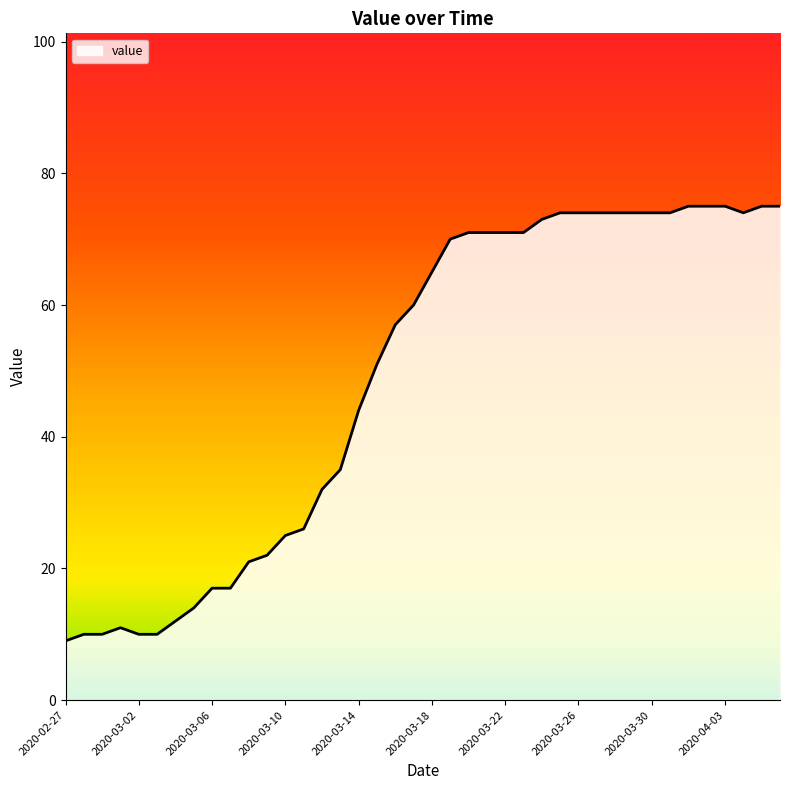

What is the smallest value displayed?

9